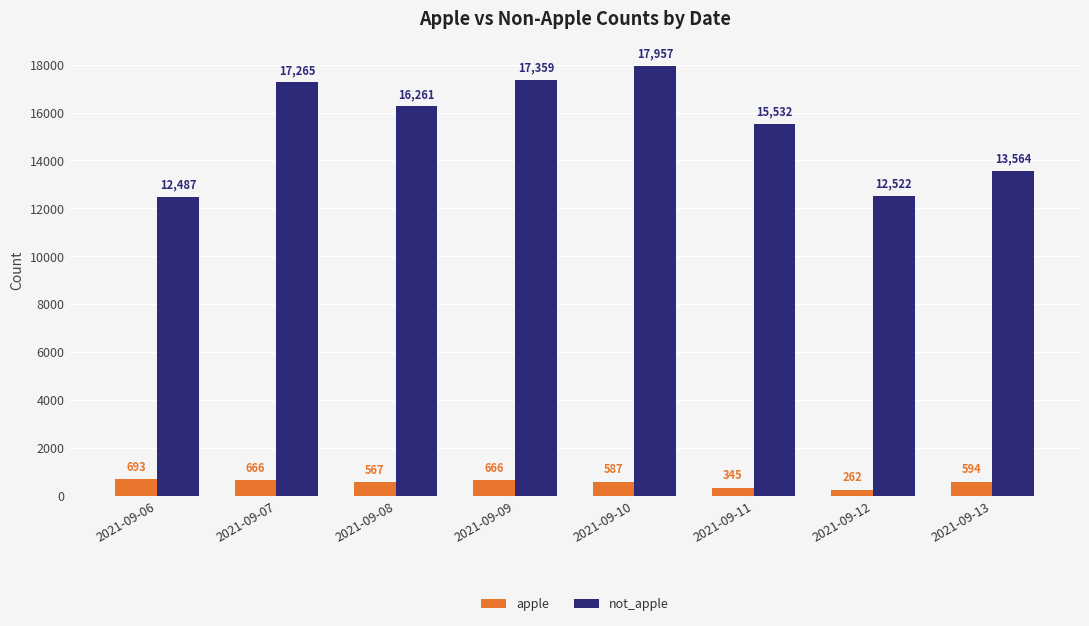

Which series changed the most between 2021-09-07 and 2021-09-09?

not_apple